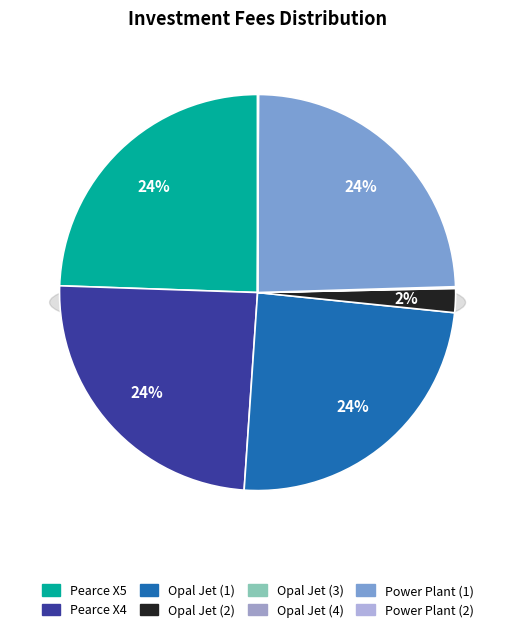

Is the sum of Power Plant (1) and Pearce X4 greater than half?

No